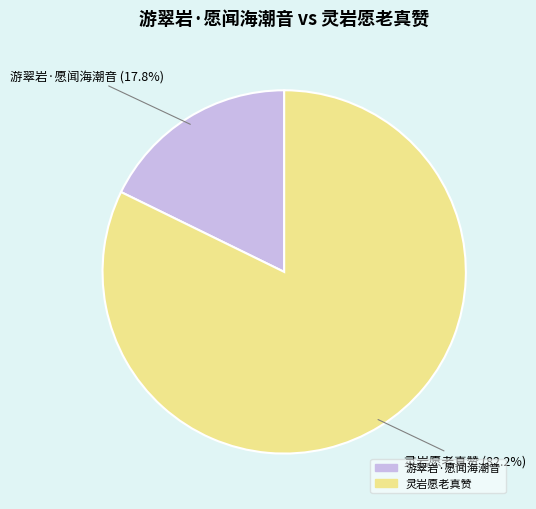

True or false: 灵岩愿老真赞 accounts for 82% of the total.

True